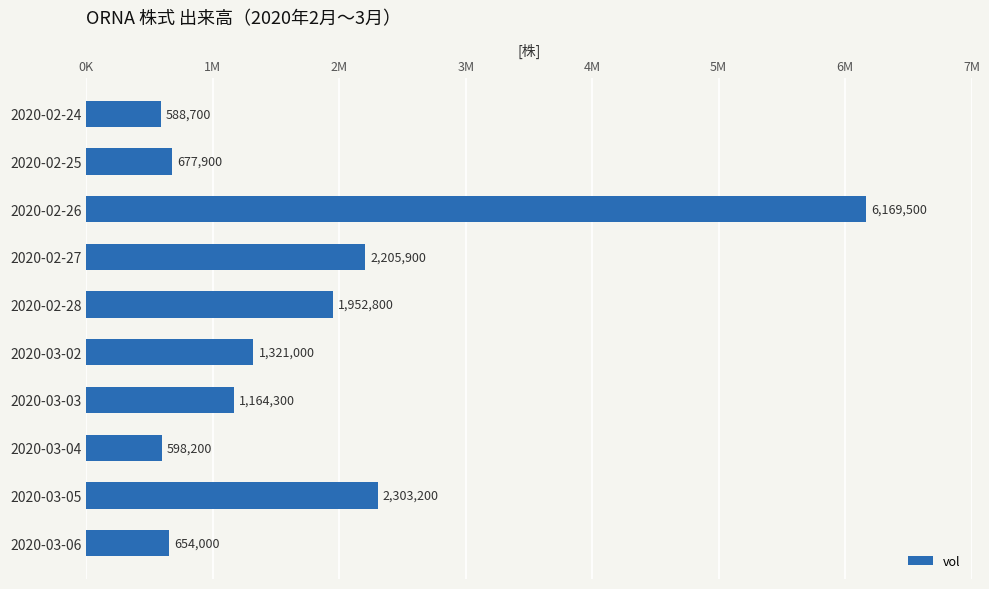

Does the chart contain any negative values?

No